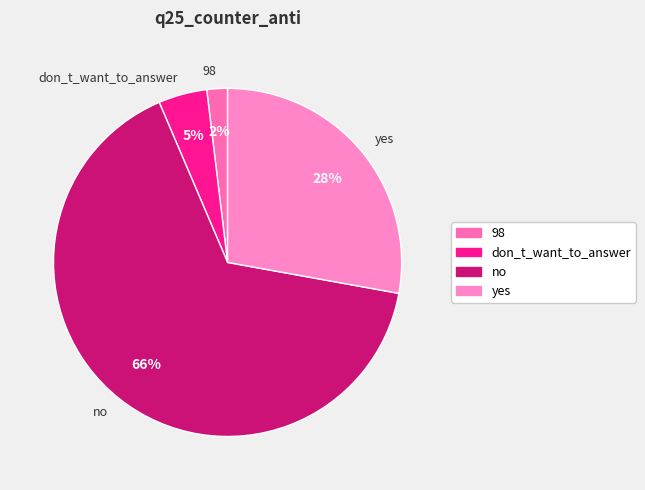

To the nearest percent, what is the average slice percentage?

25%